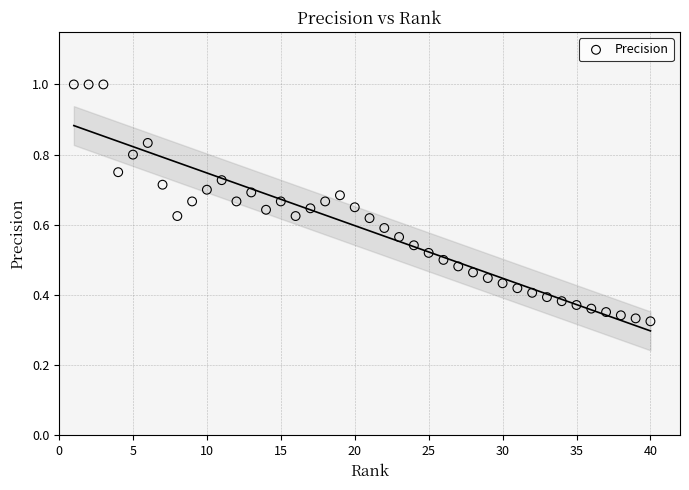

What is the range of X values (max minus min)?

39.0